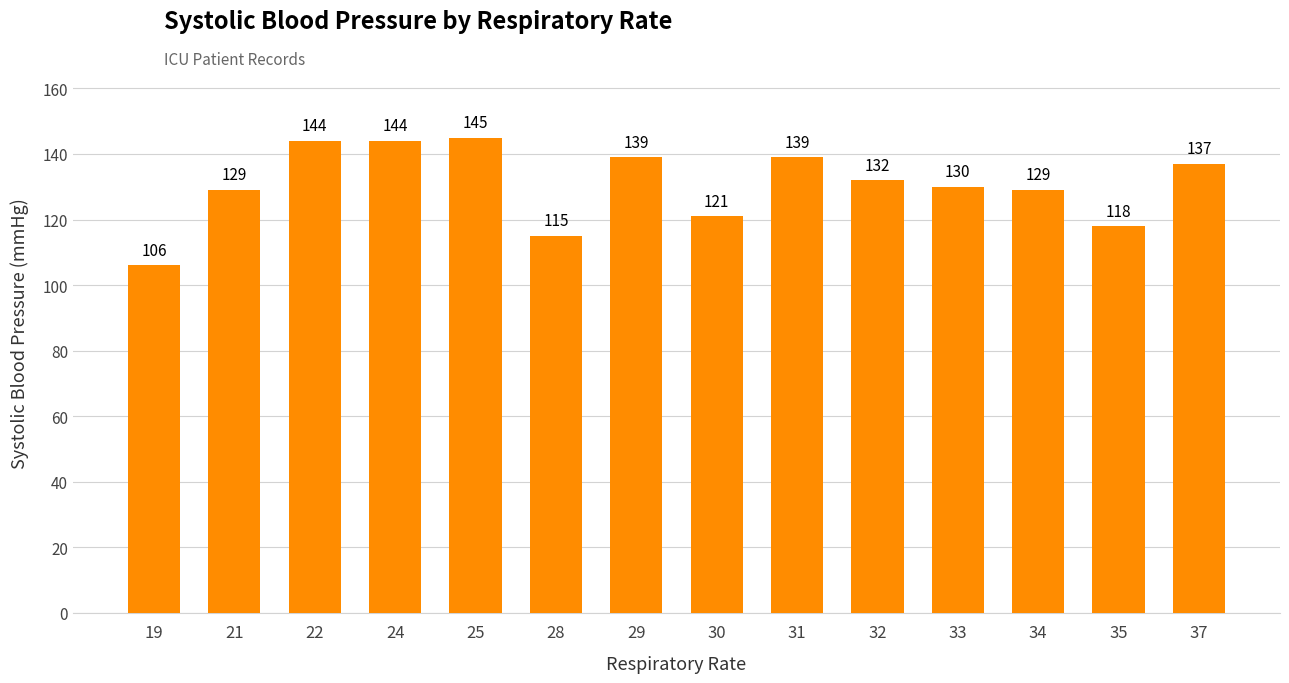

Between 30 and 35, which is larger?

30